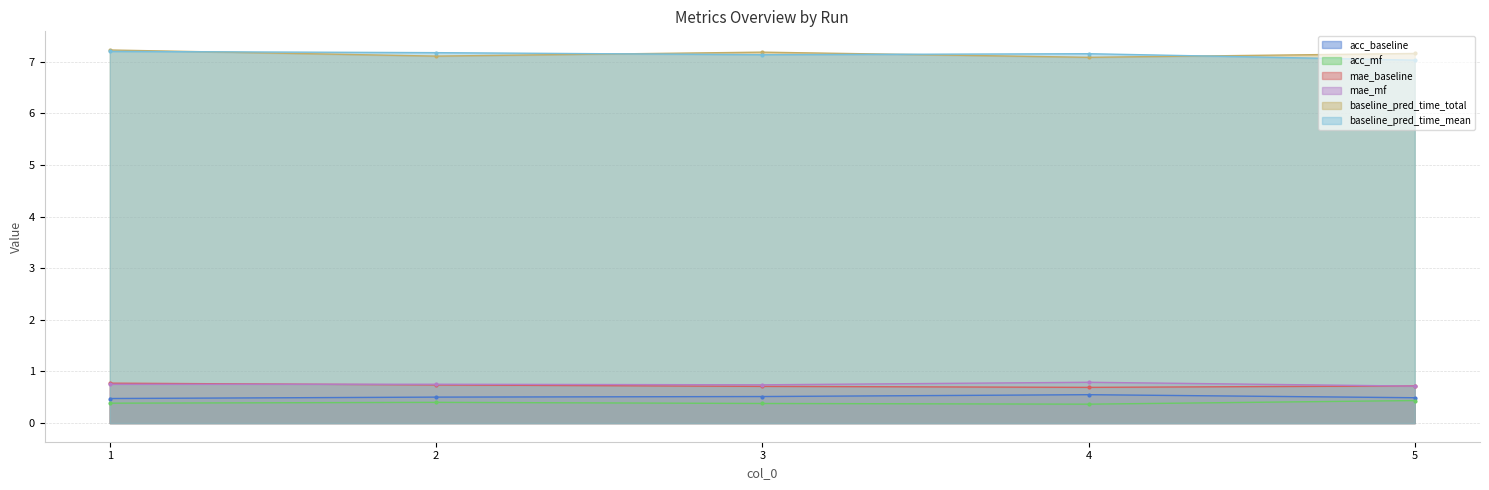

The value of mae_baseline at 5 is 0.7. True or false?

True